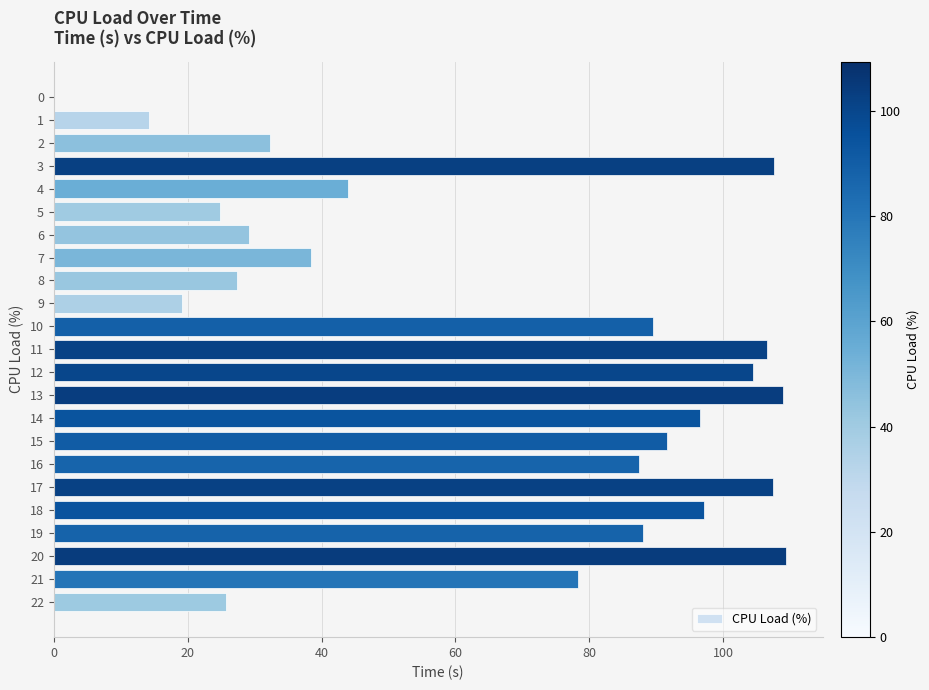

What is the maximum value shown in the chart?

109.4